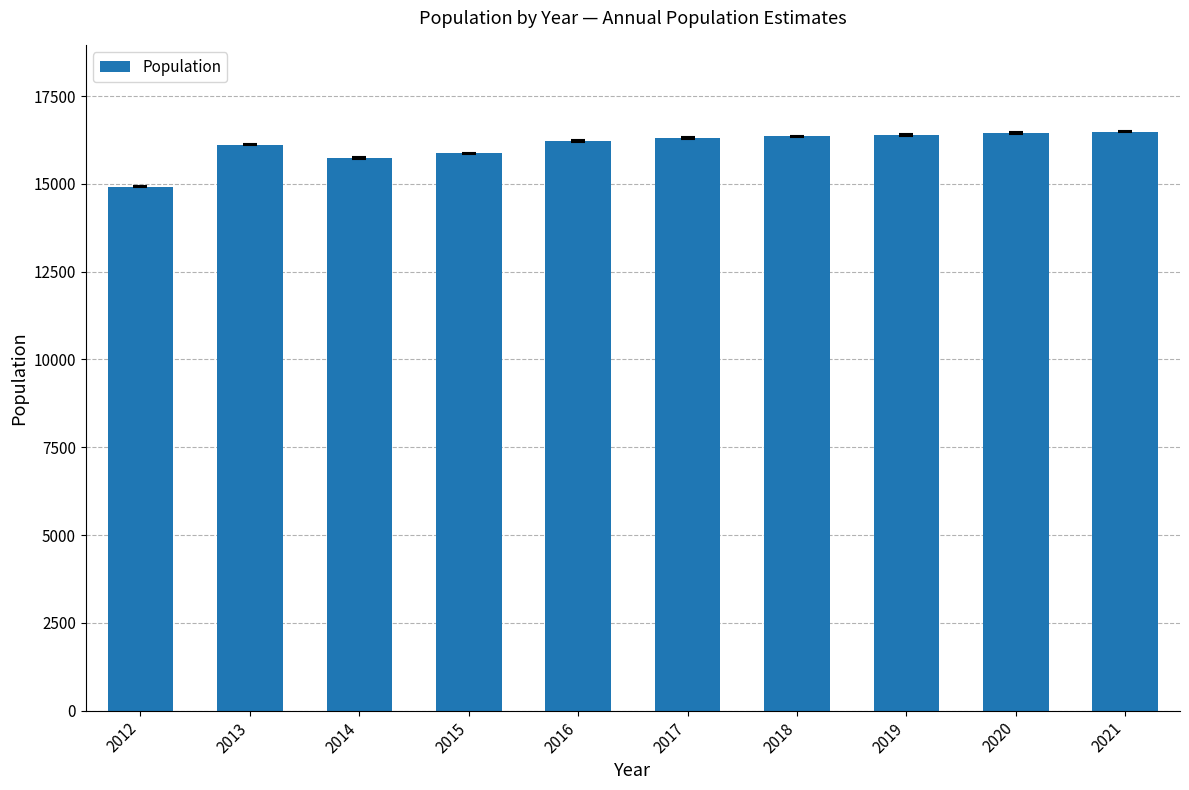

What is the change in value from 2013 to 2015?

-248